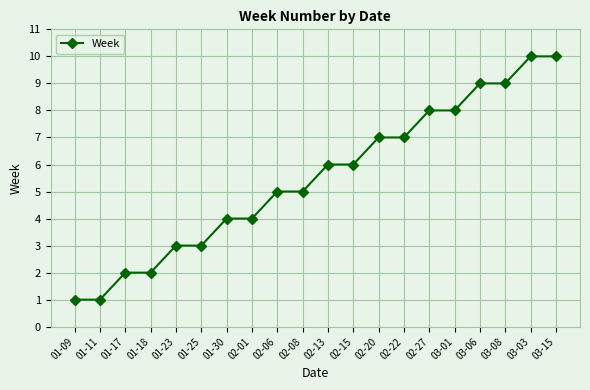

True or false: the data shows 2 at 01-30.

False